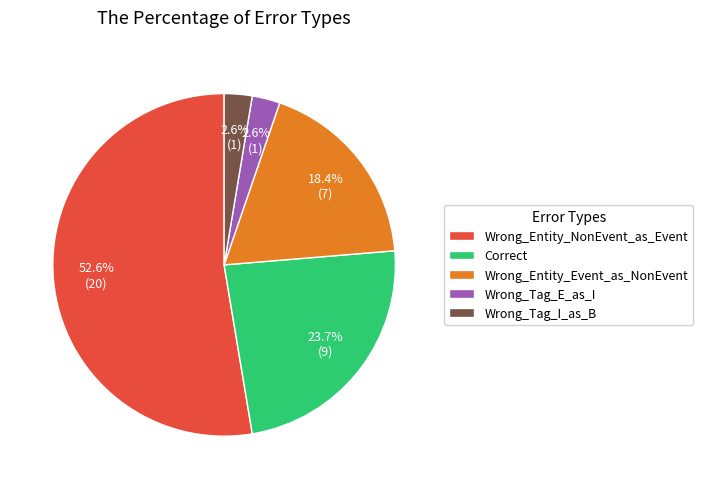

What percentage is NOT represented by Correct?

76.3%